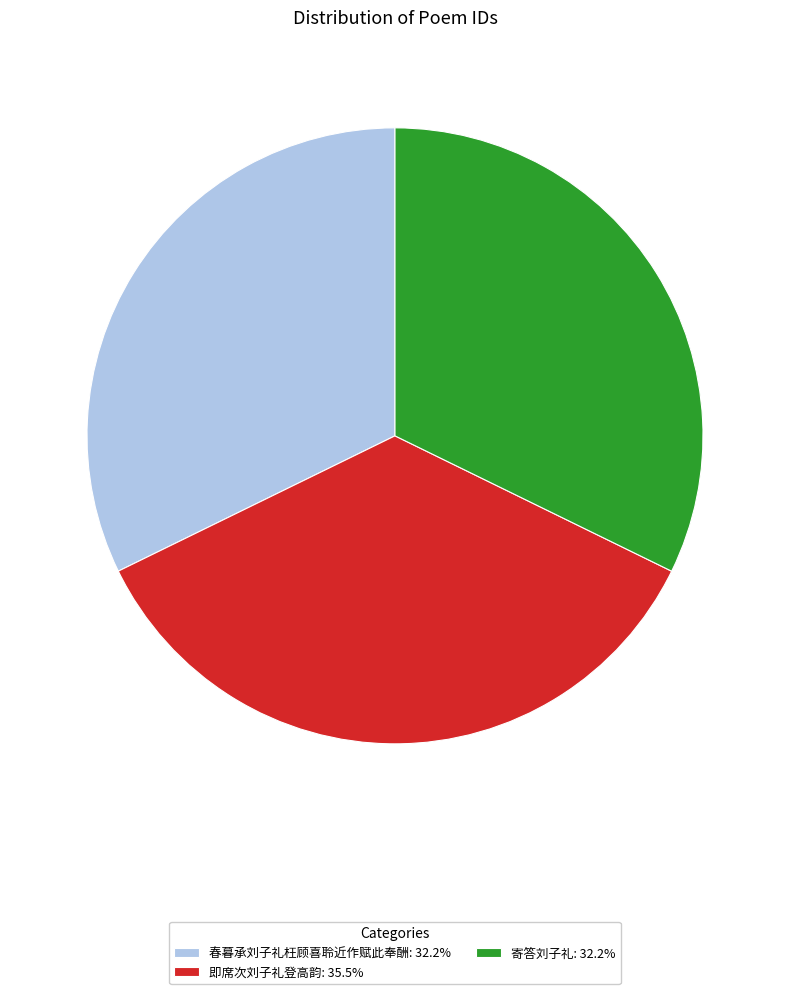

Do 春暮承刘子礼枉顾喜聆近作赋此奉酬: 32.2% and 寄答刘子礼: 32.2% together represent more than half of the pie?

Yes